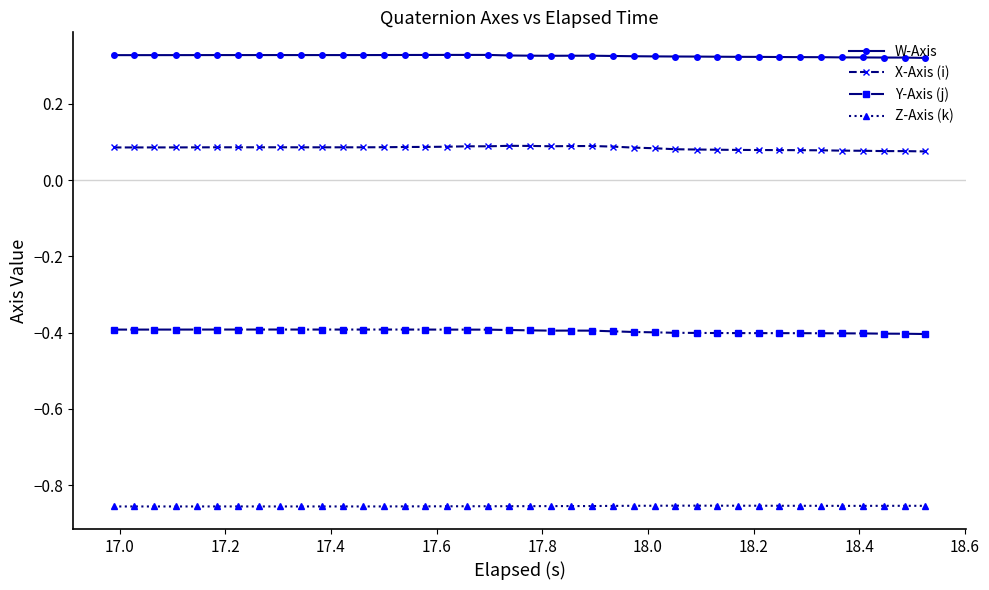

At how many categories does at least one series exceed 0?

40